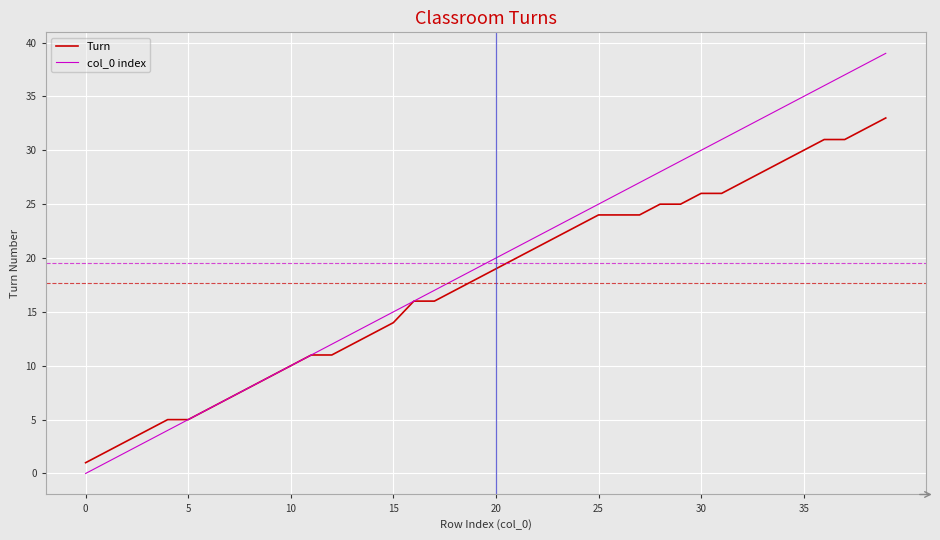

Which series has the largest total across all categories?

col_0 index